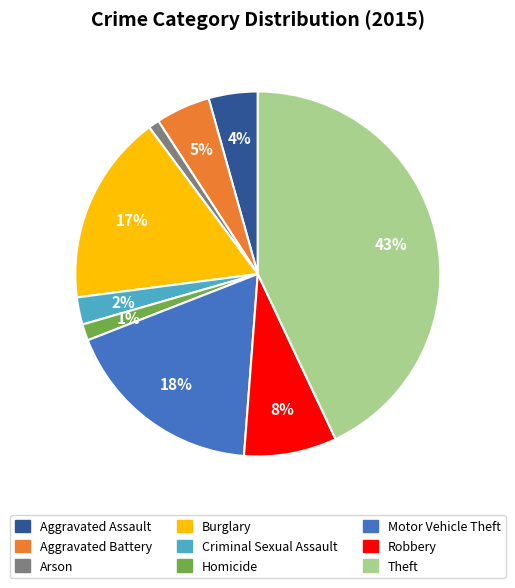

The Burglary slice represents 12% of the pie. True or false?

False